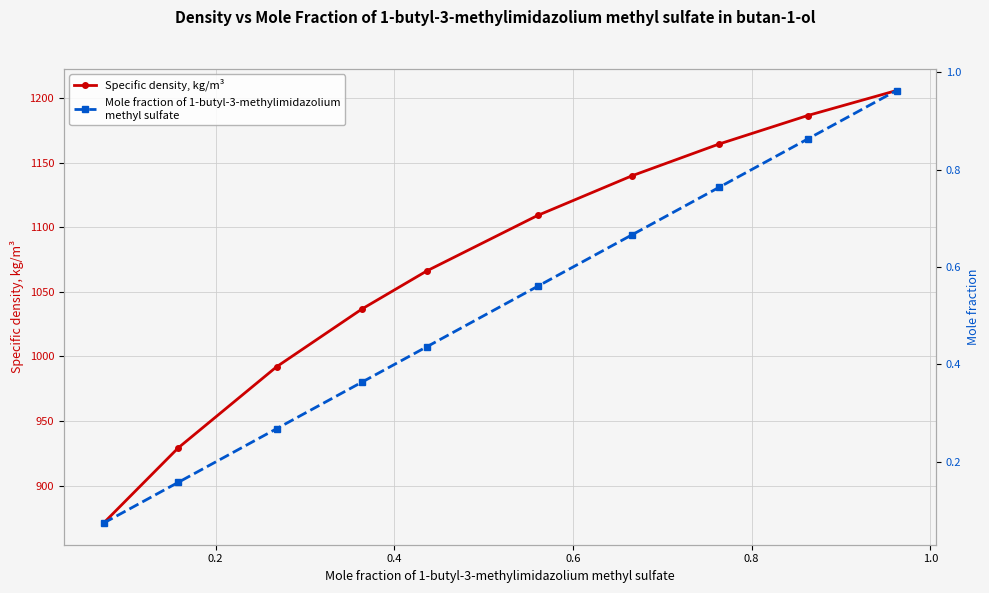

True or false: Mole fraction of 1-butyl-3-methylimidazolium
methyl sulfate and Specific density, kg/m³ intersect in this chart.

False